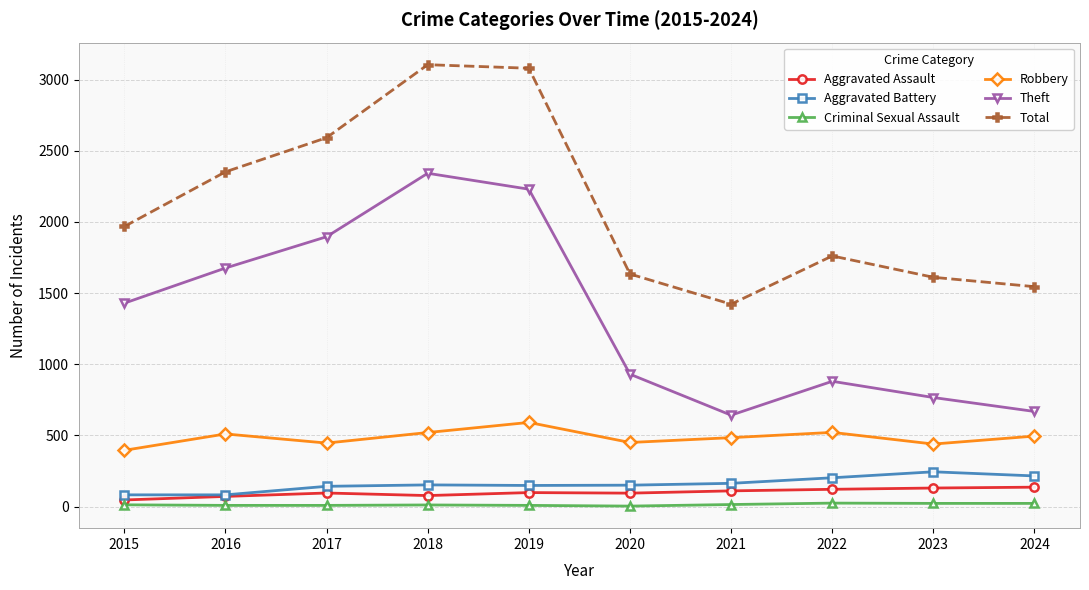

At which label does Robbery first exceed 495?

2016